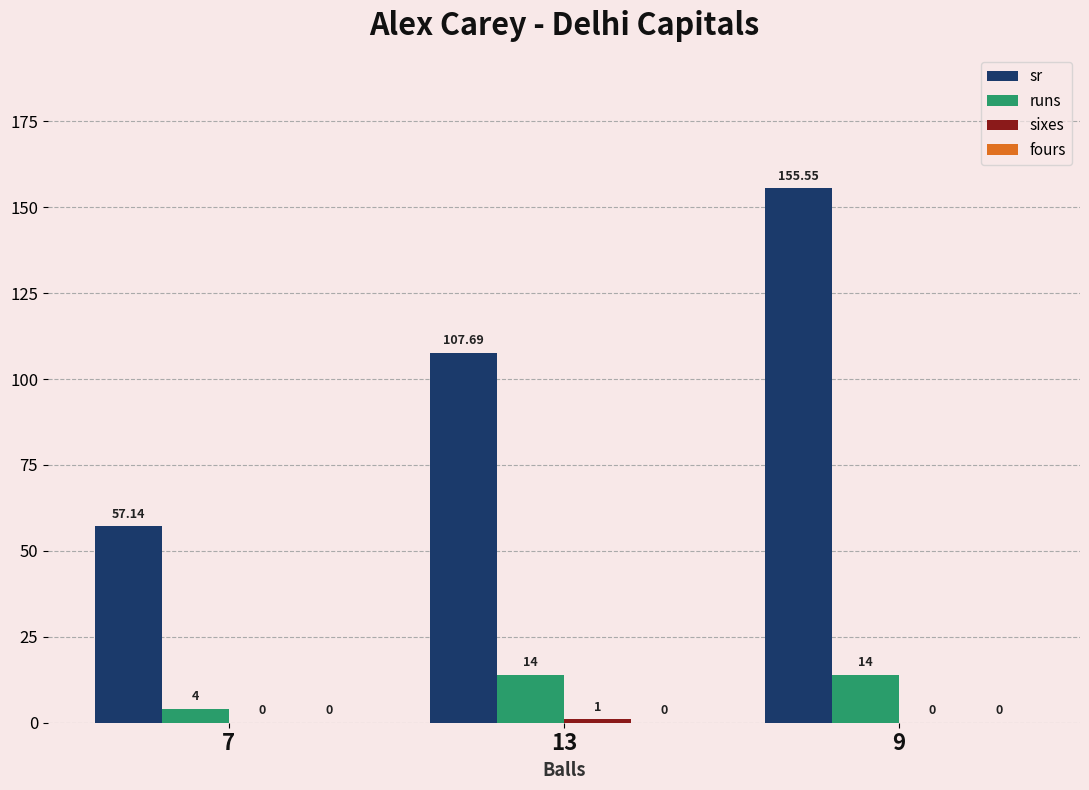

What is the sum of all runs values?

32.0